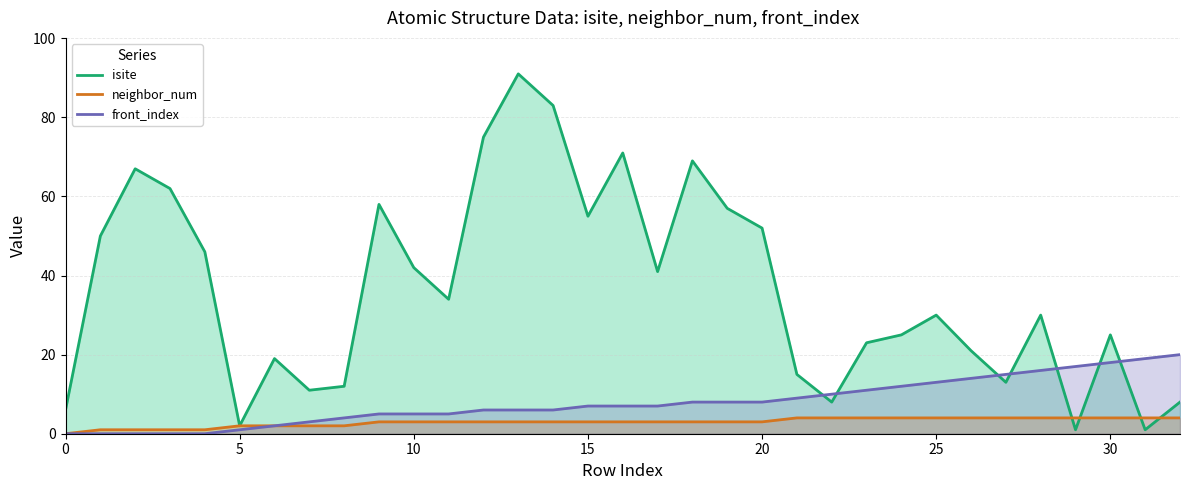

Reading left to right, list all the values displayed in this chart.

isite: 6	50	67	62	46	2	19	11	12	58	42	34	75	91	83	55	71	41	69	57	52	15	8	23	25	30	21	13	30	1	25	1	8
neighbor_num: 0	1	1	1	1	2	2	2	2	3	3	3	3	3	3	3	3	3	3	3	3	4	4	4	4	4	4	4	4	4	4	4	4
front_index: 0	0	0	0	0	1	2	3	4	5	5	5	6	6	6	7	7	7	8	8	8	9	10	11	12	13	14	15	16	17	18	19	20